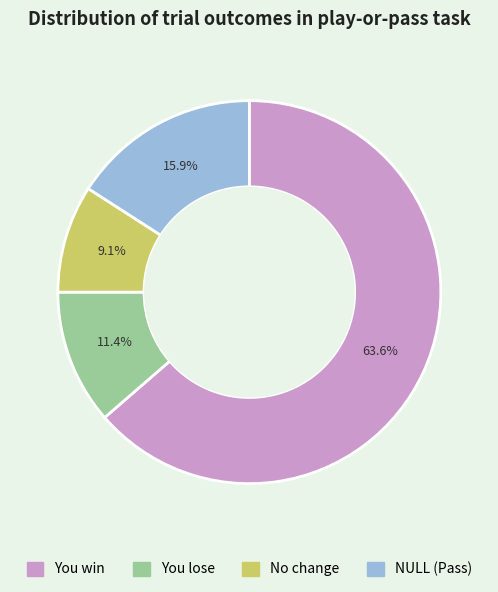

True or false: You win accounts for 64% of the total.

True